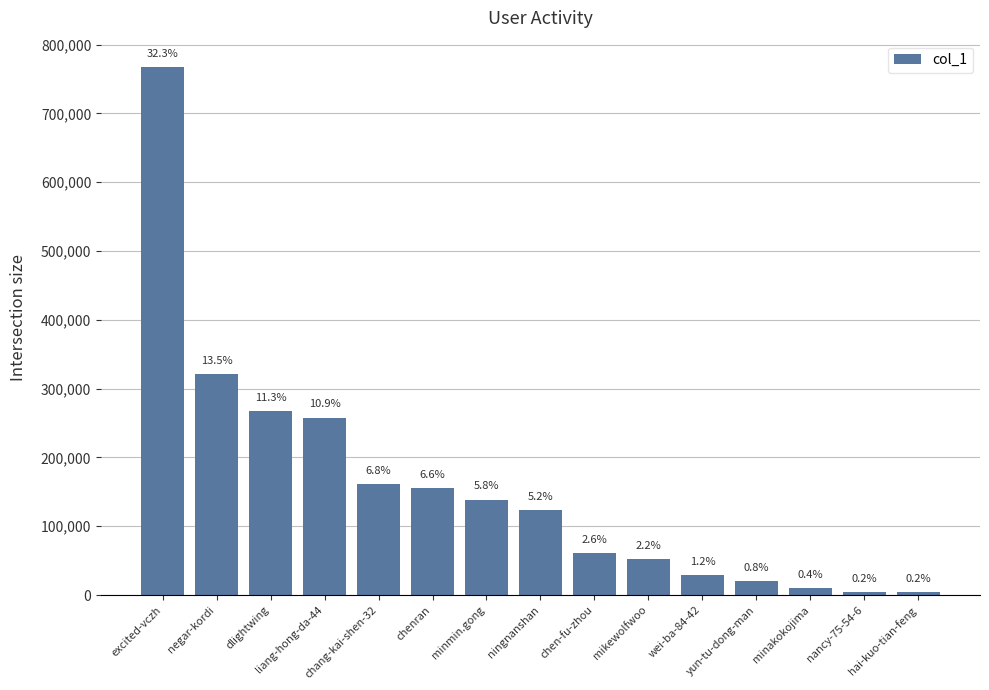

Between chenran and yun-tu-dong-man, which is larger?

chenran